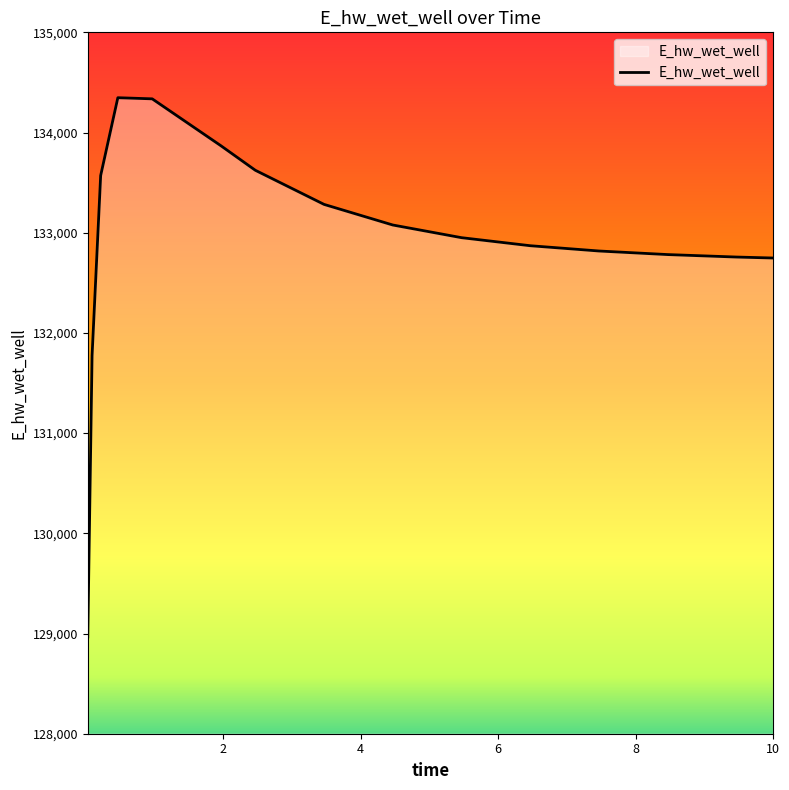

What is the maximum value shown in the chart?

134347.5